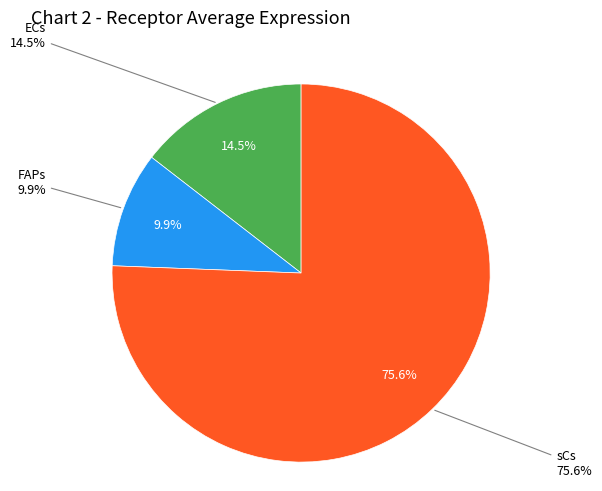

Which has a higher value, FAPs or ECs?

ECs